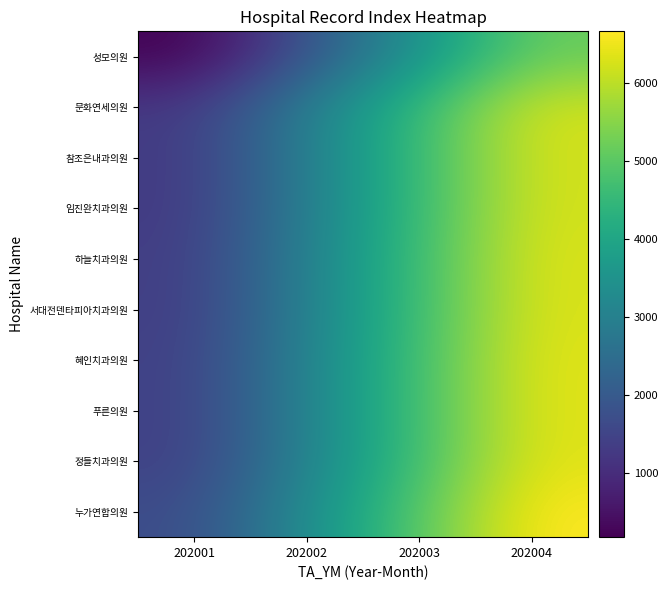

What is the maximum value shown in the chart?

6659